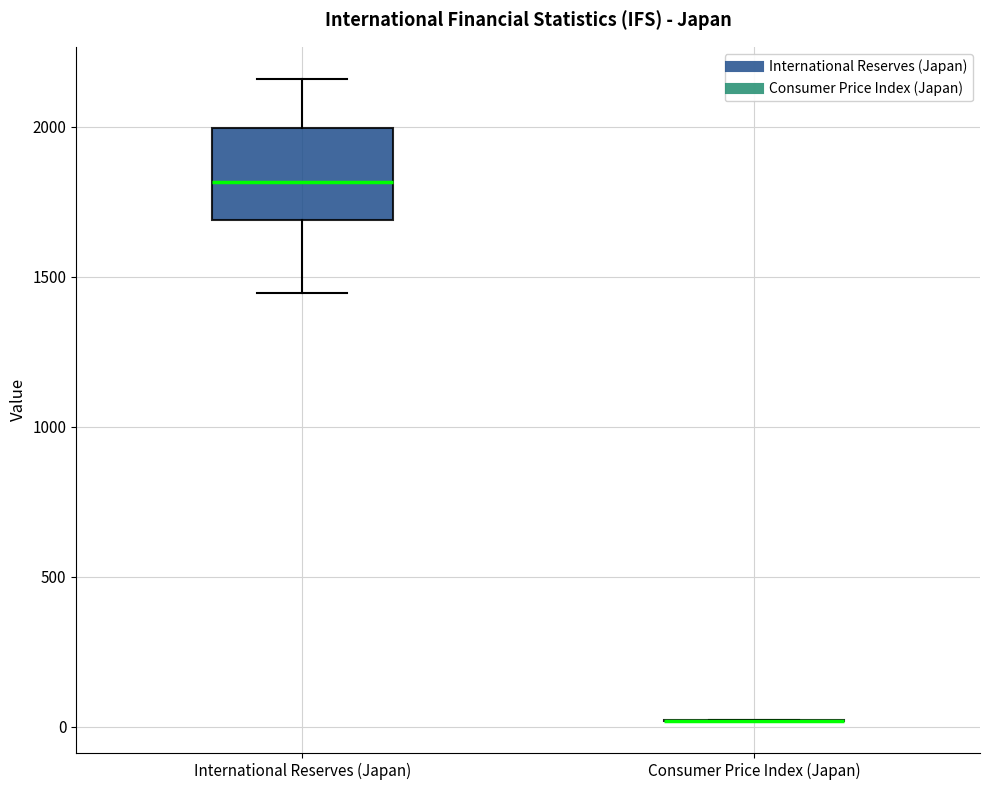

Which box is the tallest, from its lower edge to its upper edge?

International Reserves (Japan)